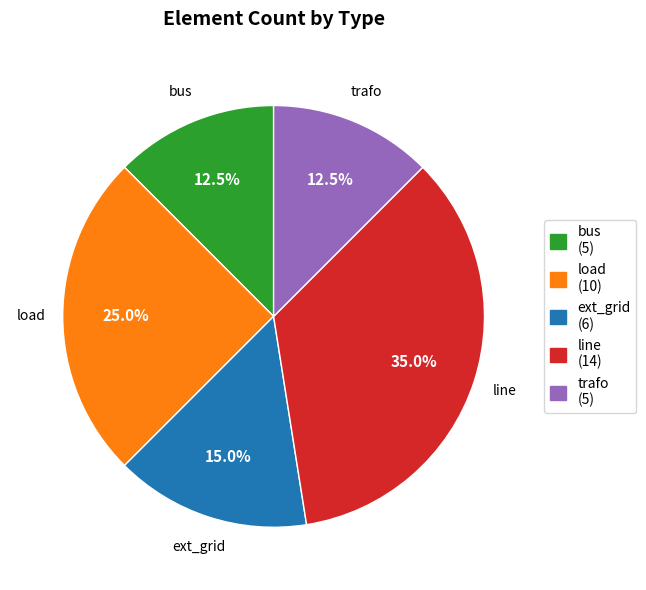

How many segments does this pie chart have?

5